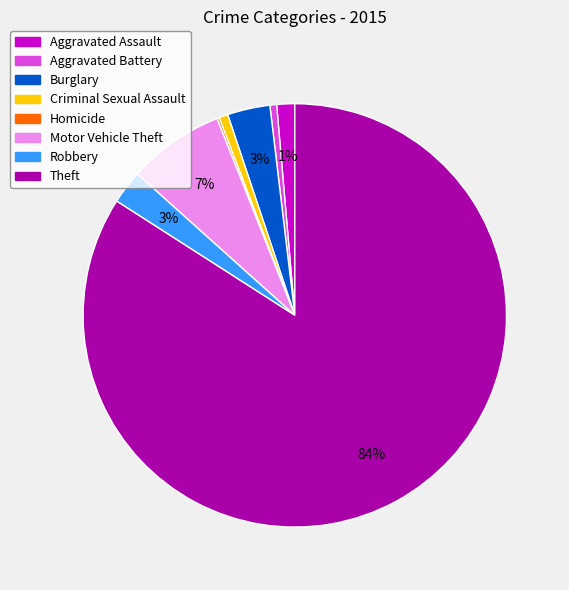

True or false: Aggravated Battery accounts for 1% of the total.

True